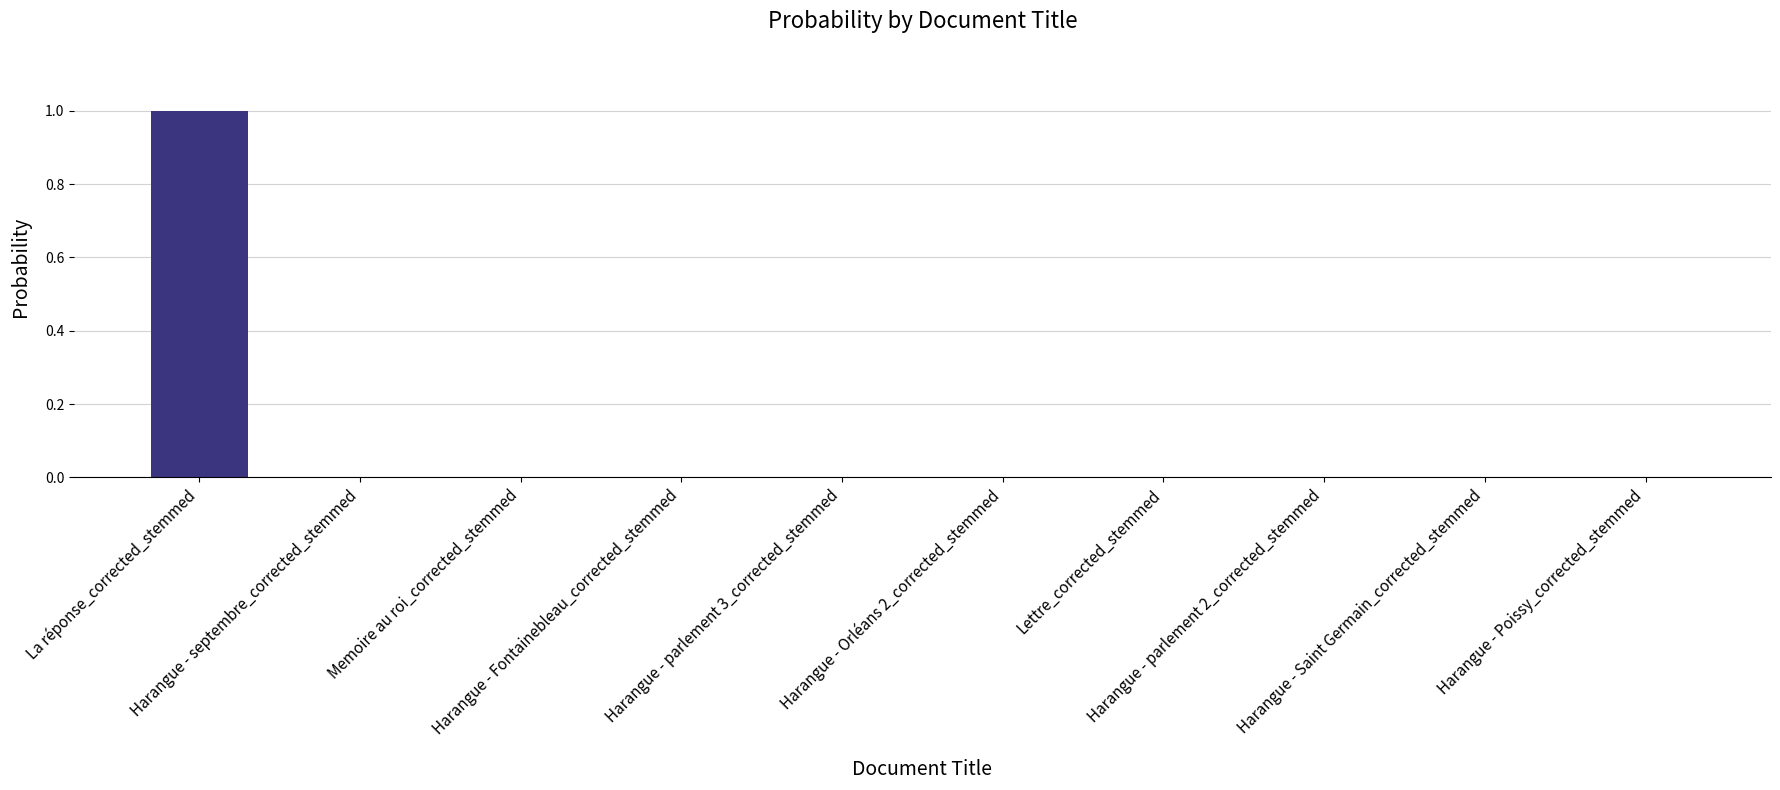

How many categories are shown in the chart?

10